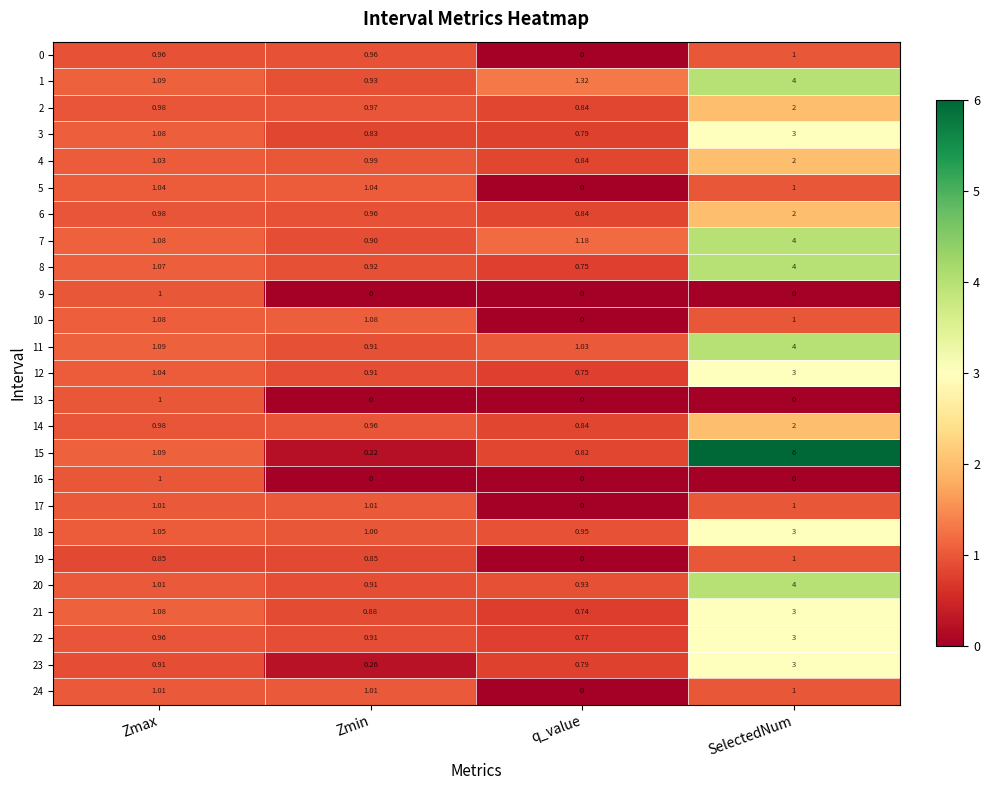

At which category is the sum across all series the highest?

SelectedNum